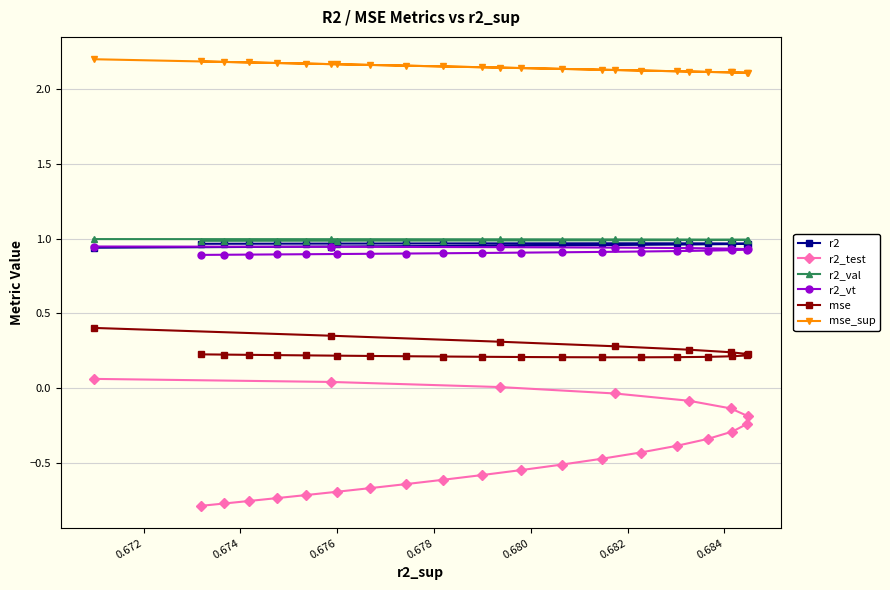

Which series has the largest total across all categories?

mse_sup